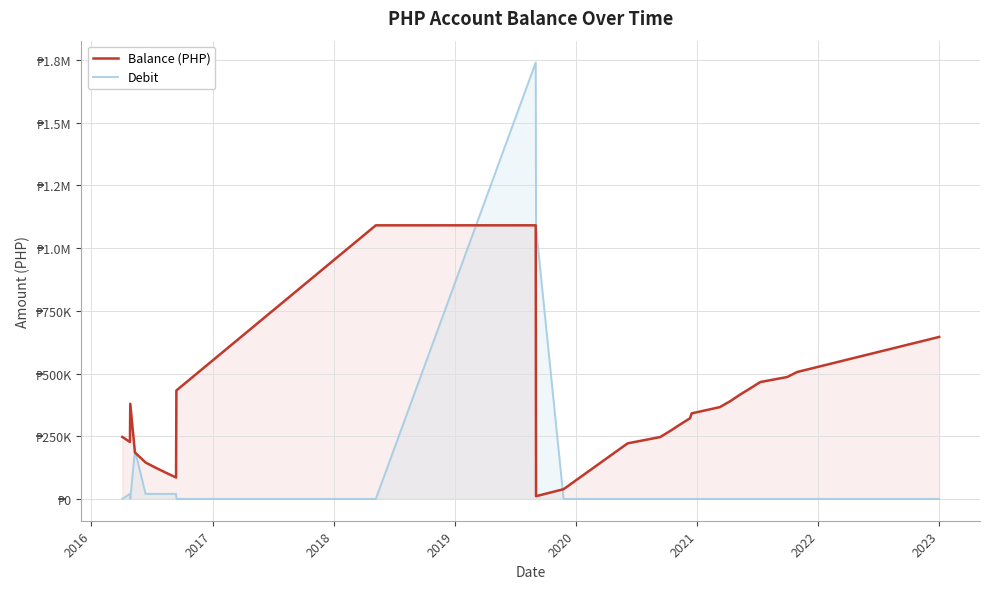

Does the chart display data point markers on the line(s)?

No